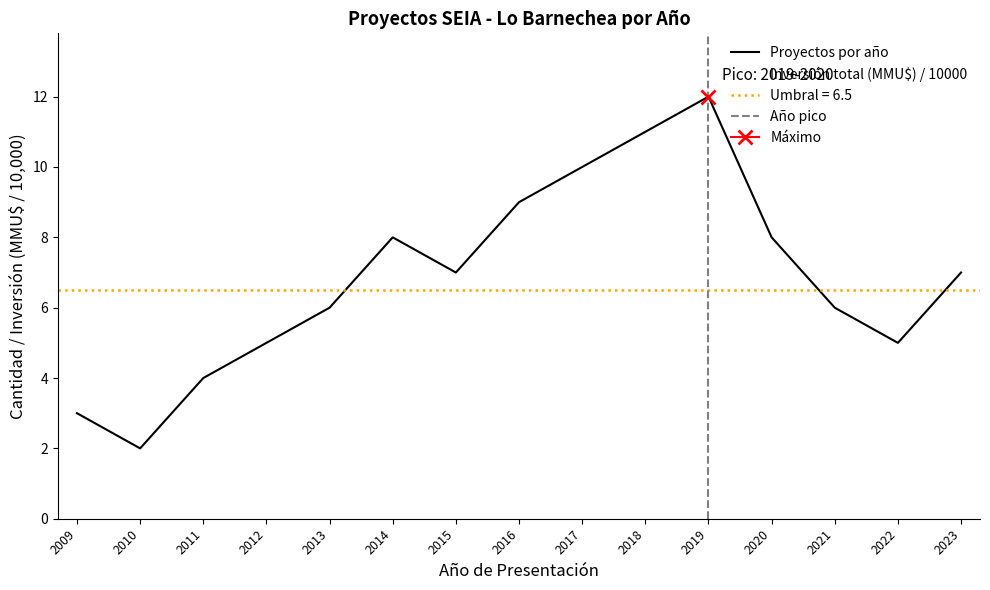

Between 2016 and 2021, which is larger?

2016